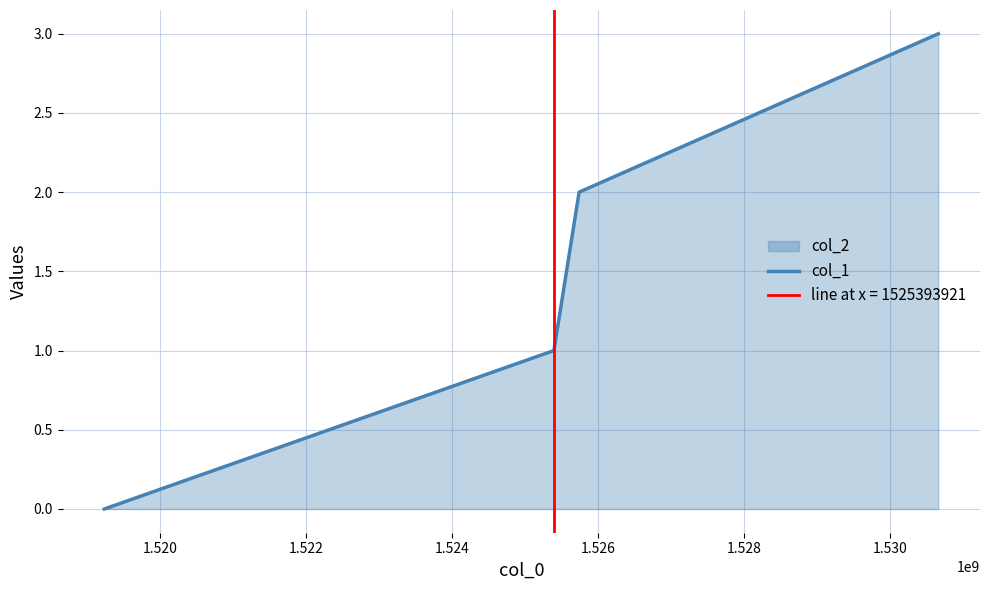

True or false: col_1 has more than 1 interior local peaks.

False